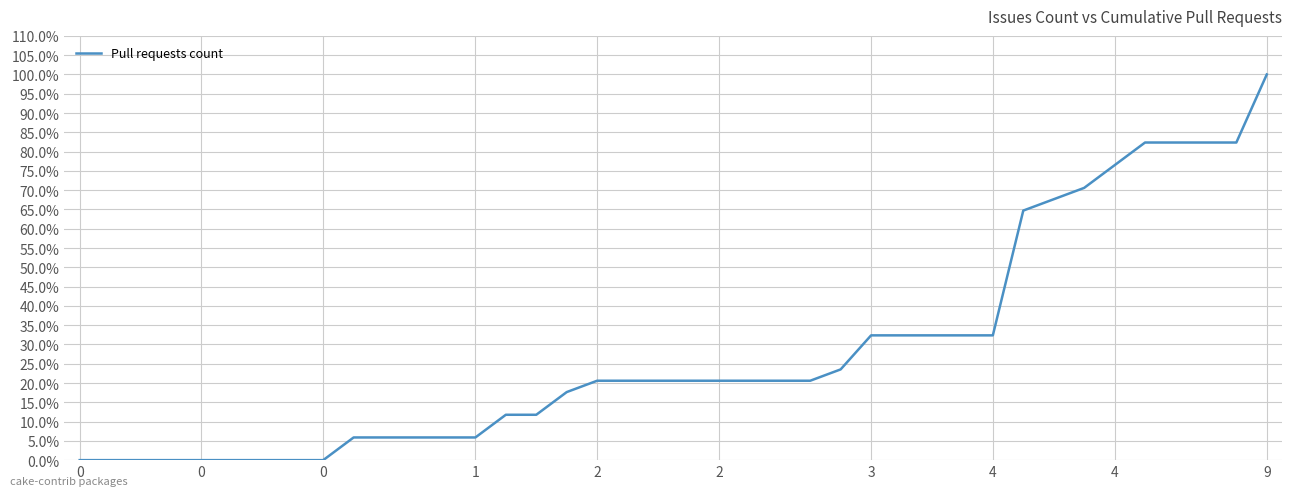

Does the chart display data point markers on the line(s)?

No